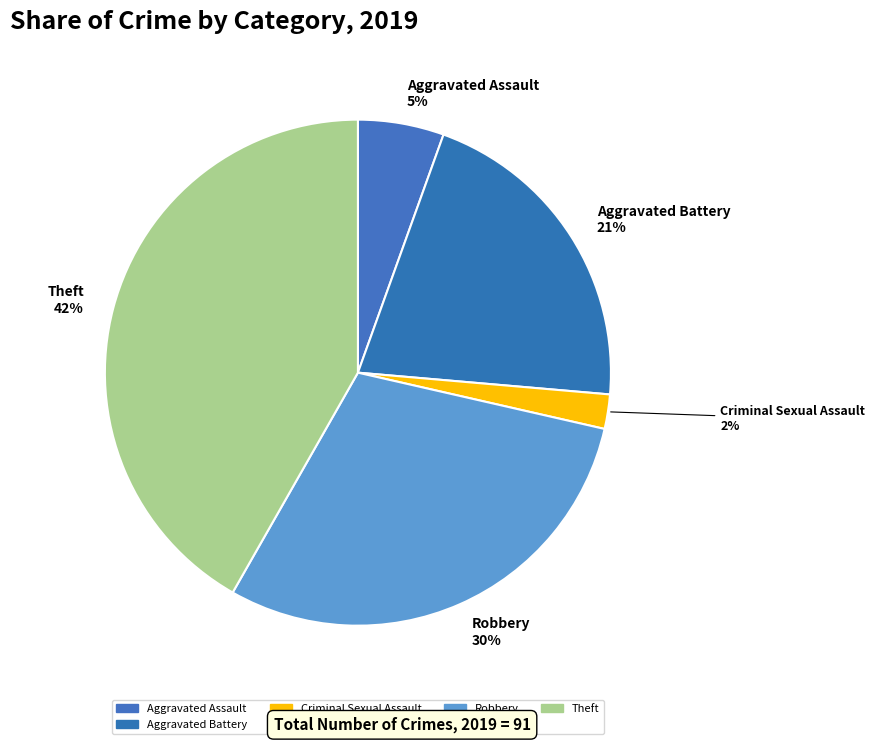

Which slice is the largest?

Theft